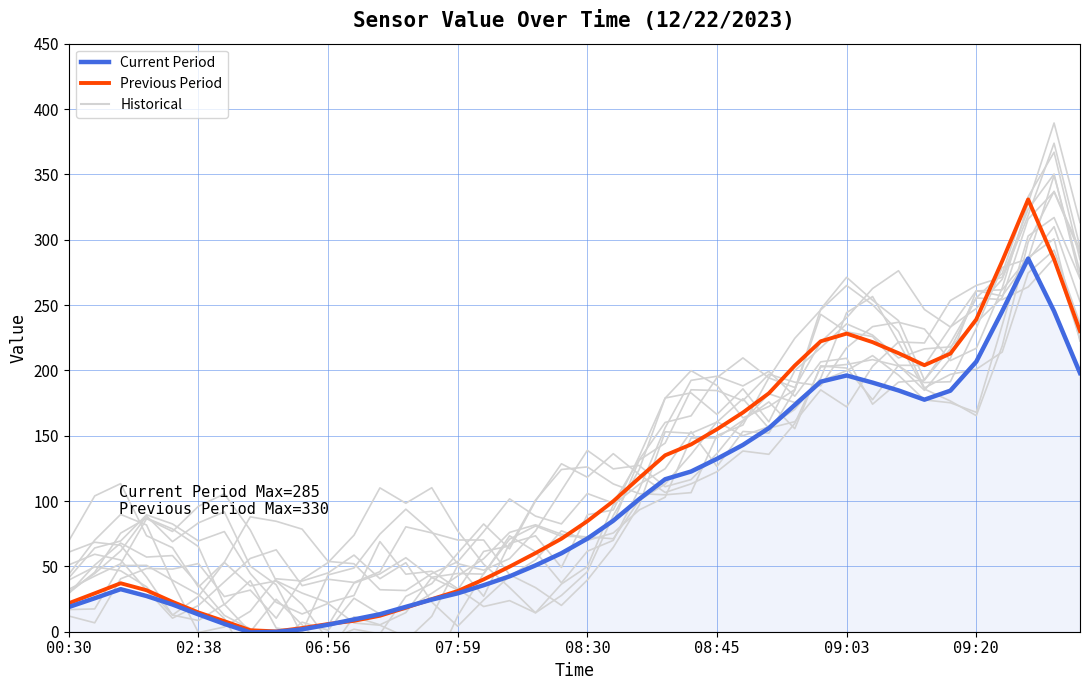

What is the maximum value shown in the chart?

330.8